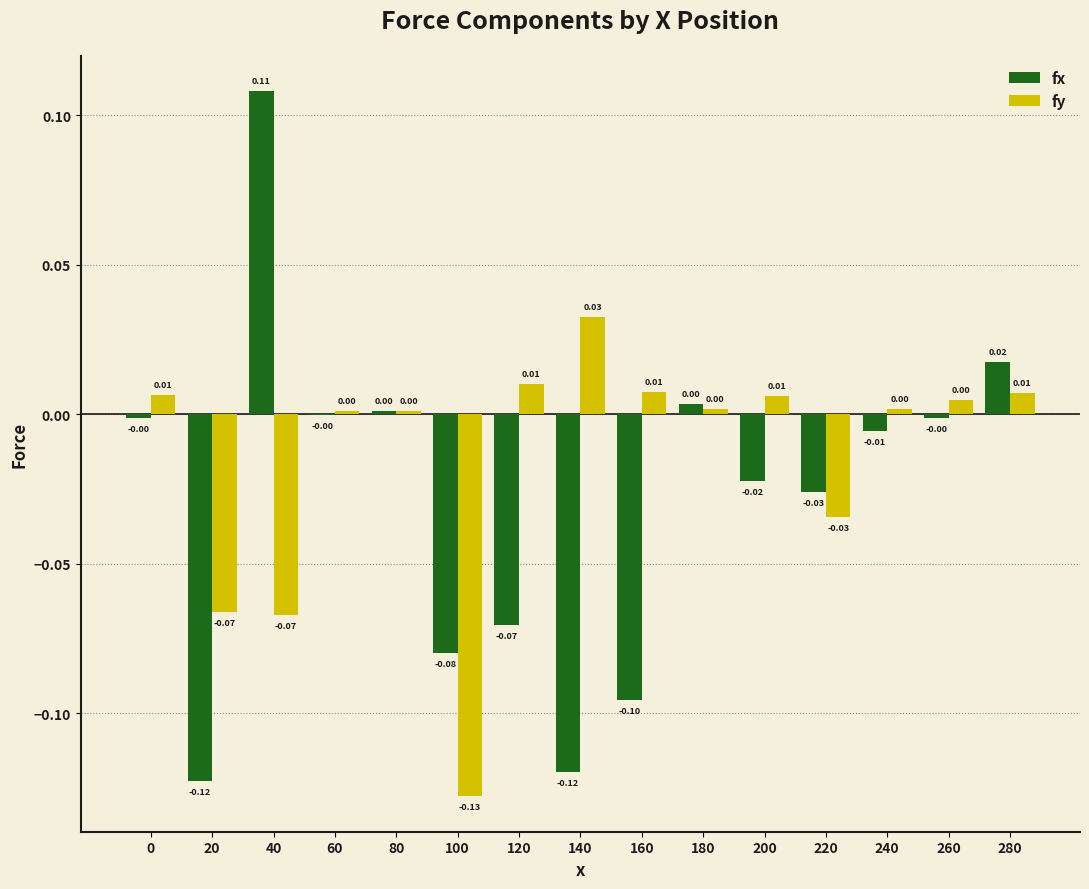

At which category is the sum across all series the highest?

40